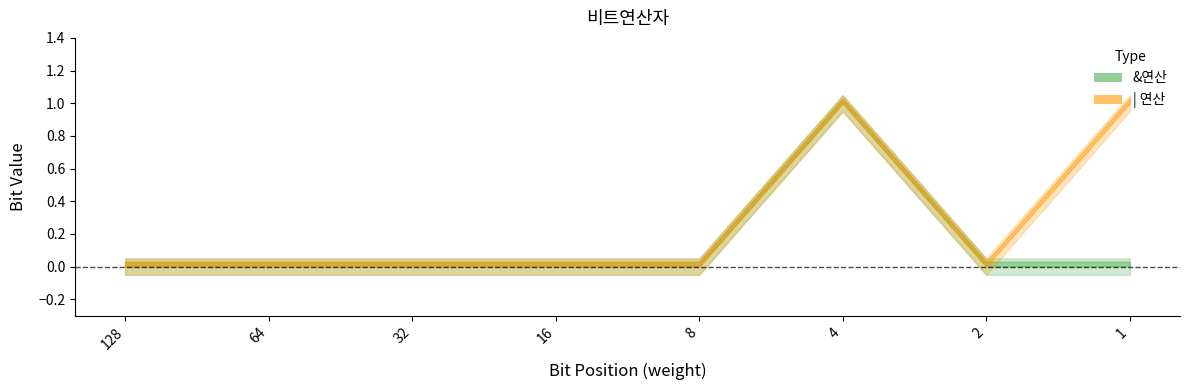

How many positive values does the &연산 series have?

1